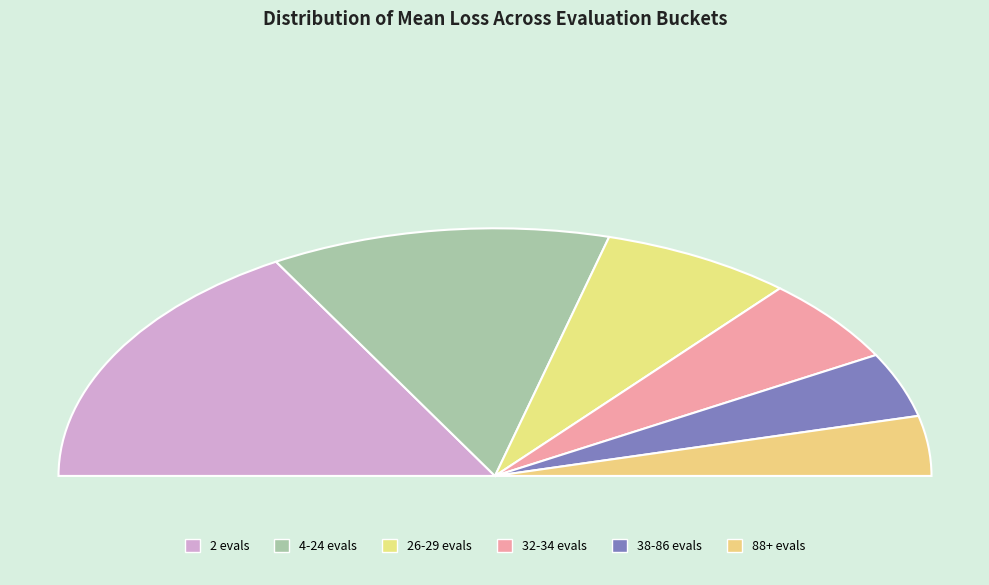

True or false: 32-34 evals accounts for 26% of the total.

False